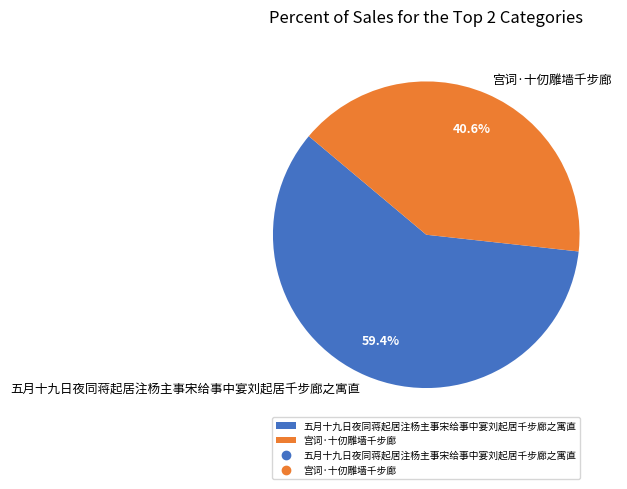

What percentage is NOT represented by 宫词·十仞雕墙千步廊?

59.4%